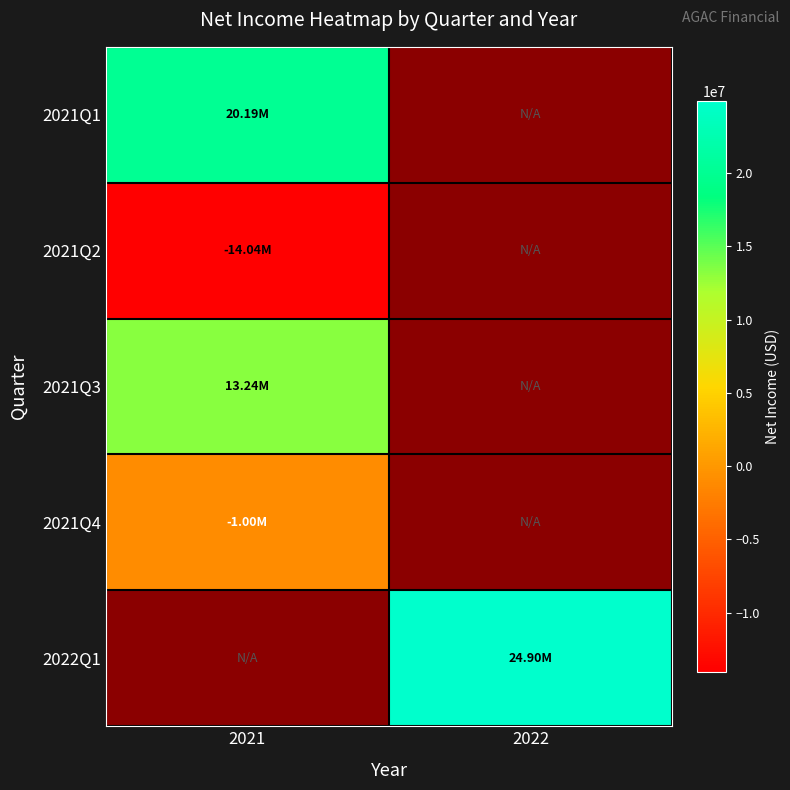

Rank the series at 2021 from highest to lowest value.

2021Q1, 2021Q3, 2022Q1, 2021Q4, 2021Q2